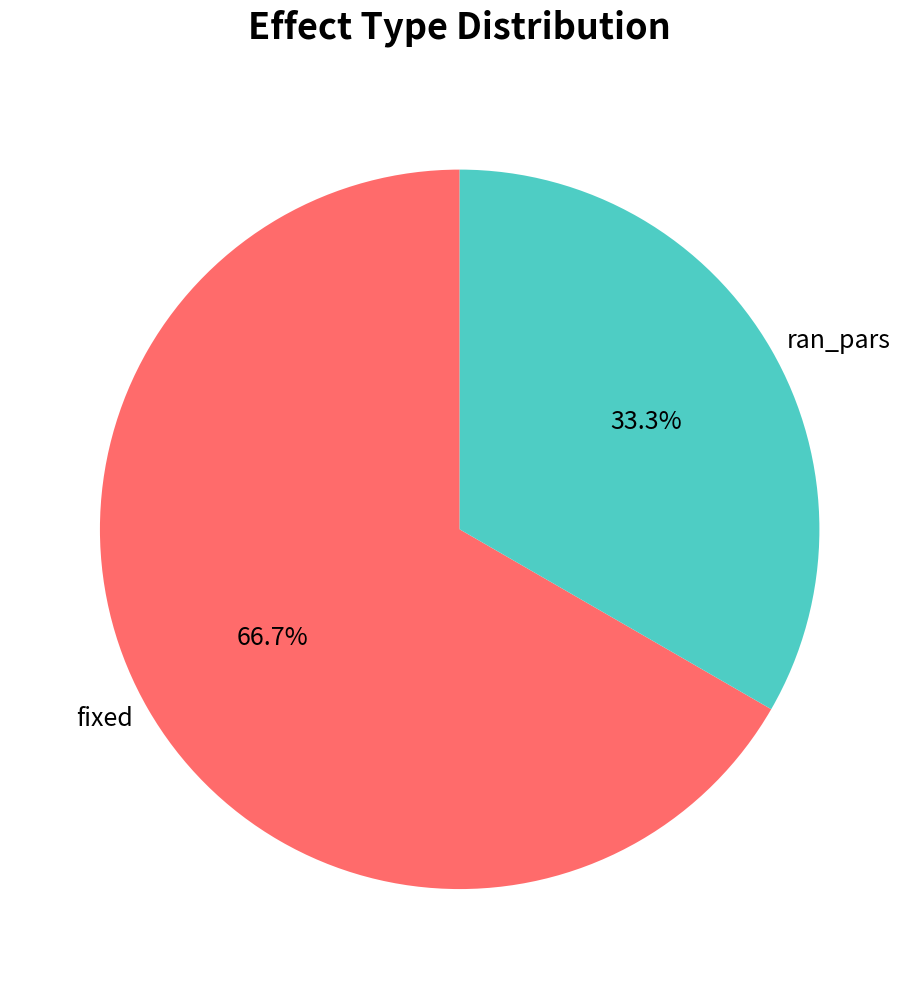

What is the total percentage of ran_pars and fixed?

100.0%